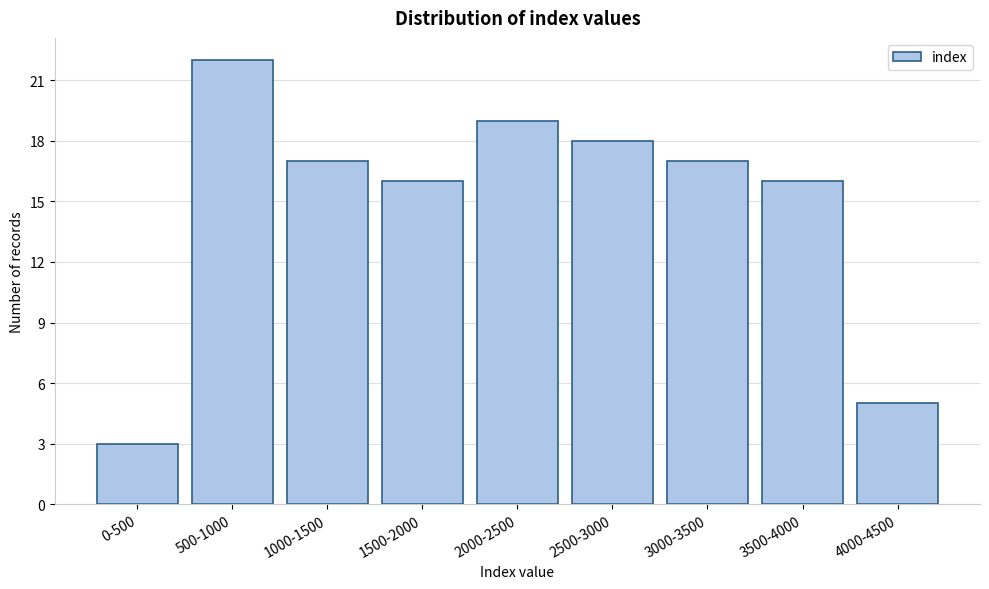

Reading left to right, transcribe all the data shown in this chart.

0-500=3	500-1000=22	1000-1500=17	1500-2000=16	2000-2500=19	2500-3000=18	3000-3500=17	3500-4000=16	4000-4500=5